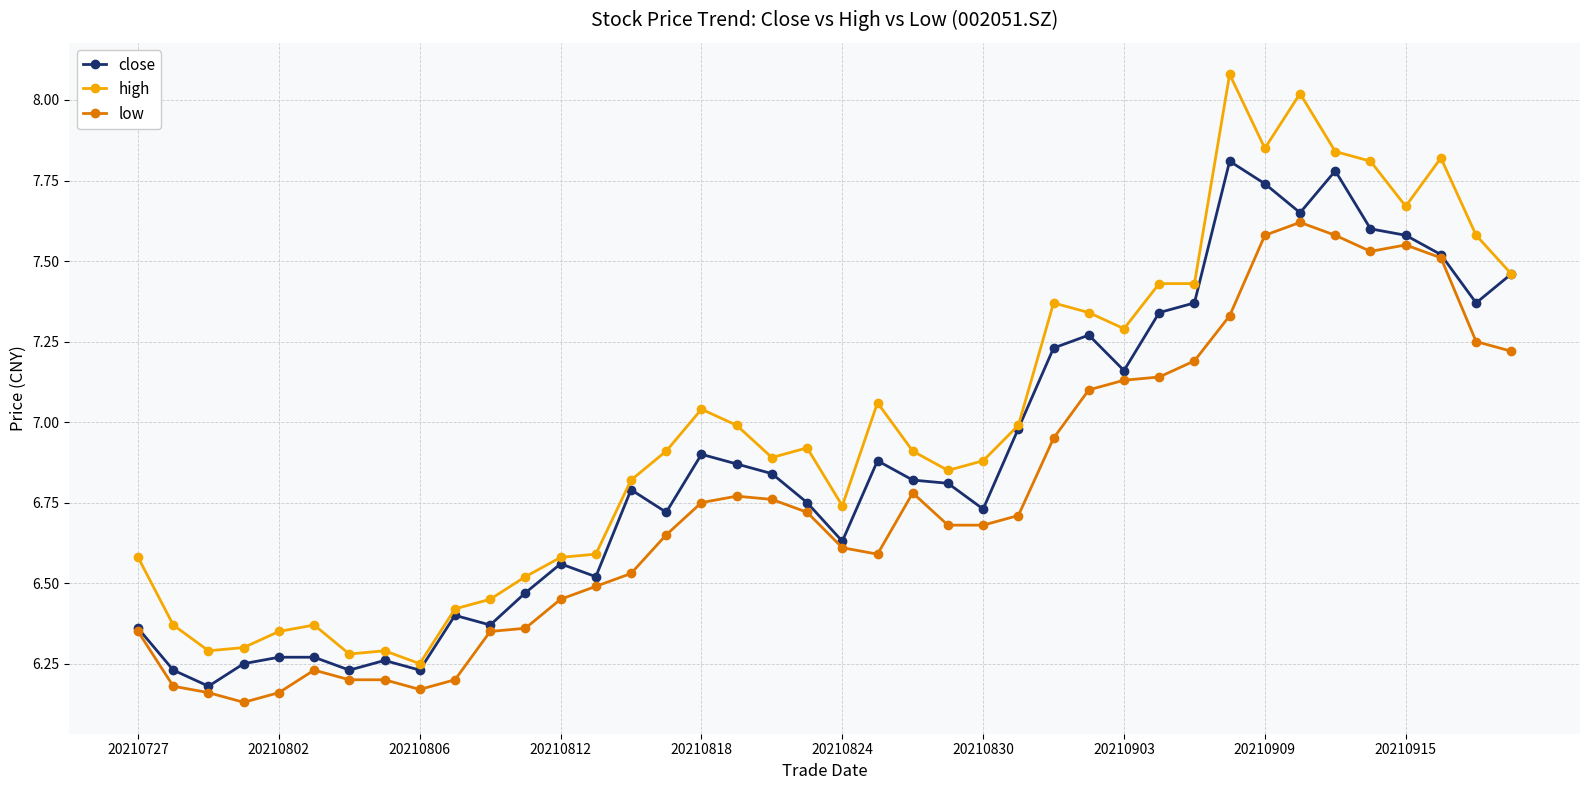

True or false: high and low intersect in this chart.

False